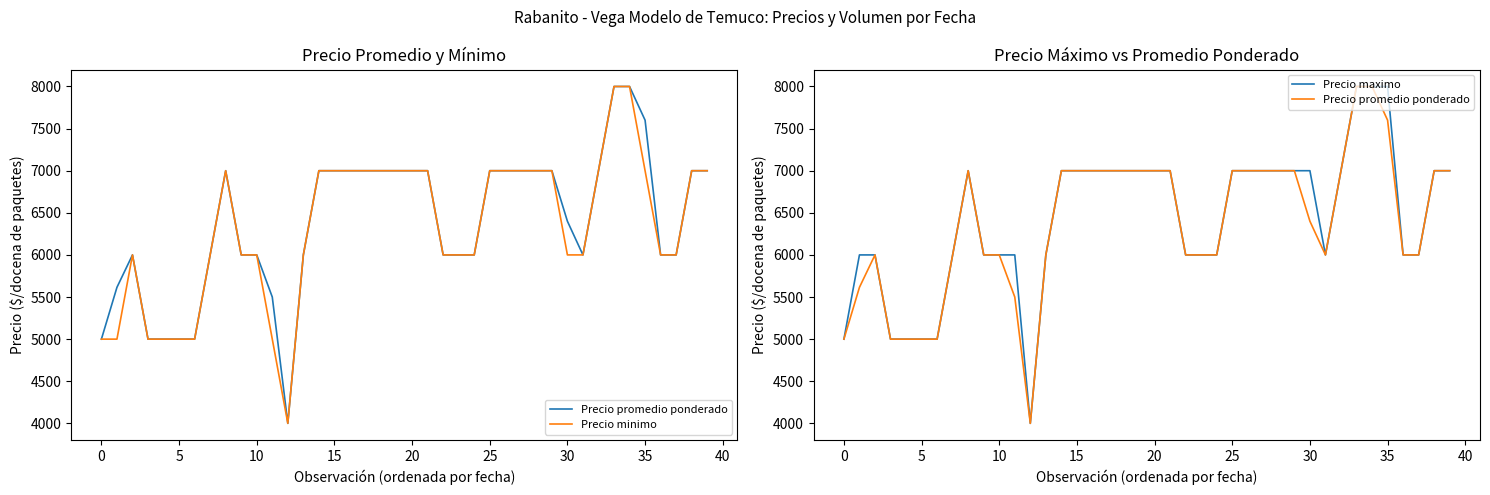

What is the label of the 40th point from the left?

39